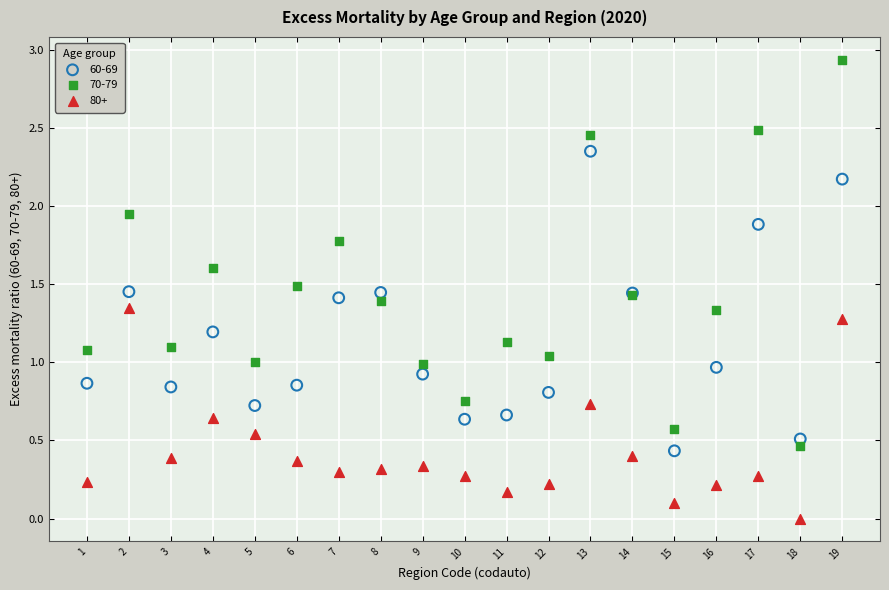

Which series has the largest Y range (max minus min)?

70-79